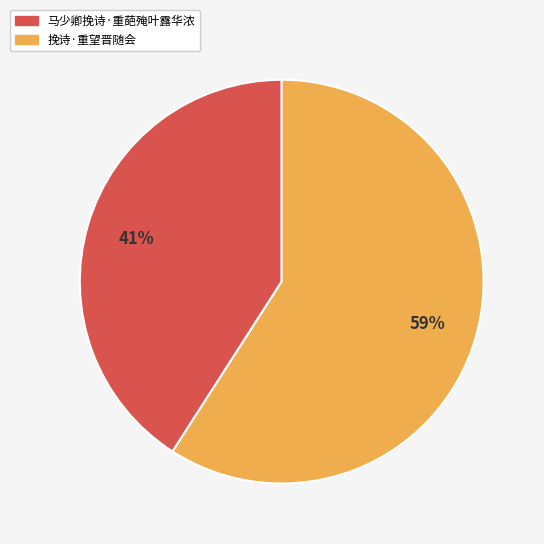

Combined, do 挽诗·重望晋随会 and 马少卿挽诗·重葩殗叶露华浓 account for over 50%?

Yes